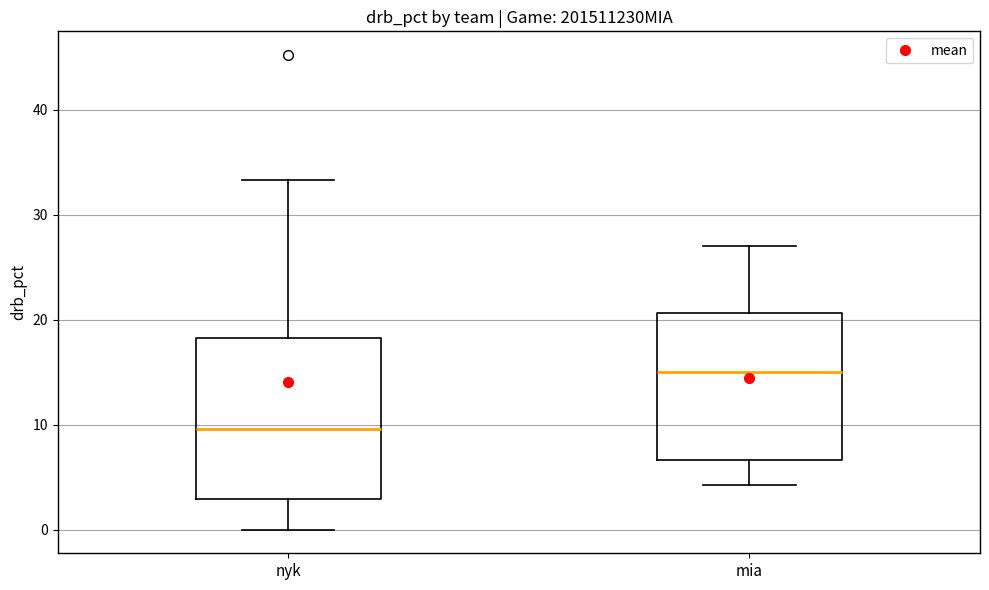

Reading left to right, transcribe this box plot: for each box, give where its median line is, the range the box spans, and where its two whiskers end, as read against the y-axis. The values are not printed on the chart, so give them approximately, as read against the axis.

nyk: median 10, box 3 to 18, whiskers 0 to 33
mia: median 15, box 7 to 21, whiskers 4 to 27